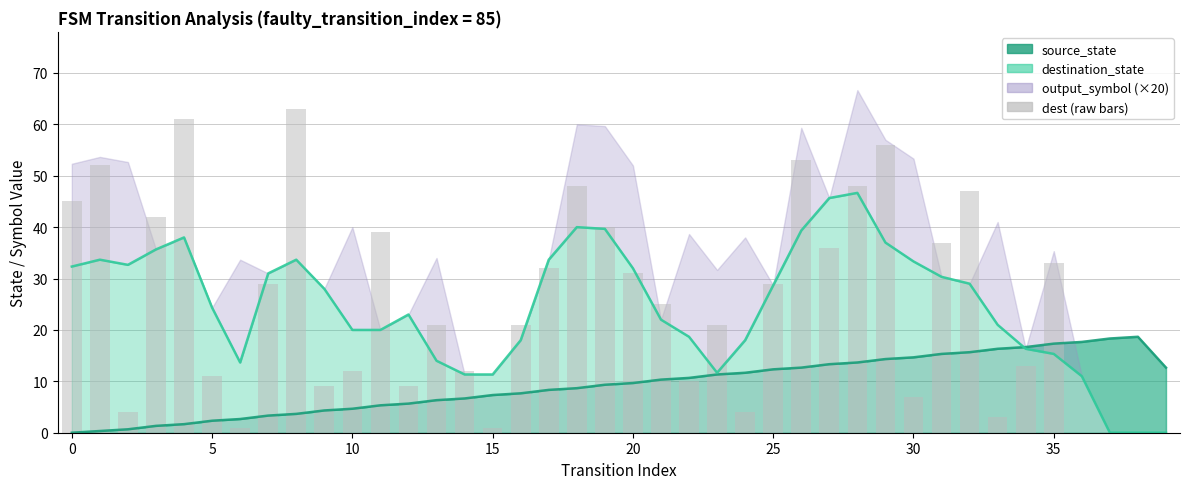

What is the value of the destination_state bar at the 13th from the left?

9.0